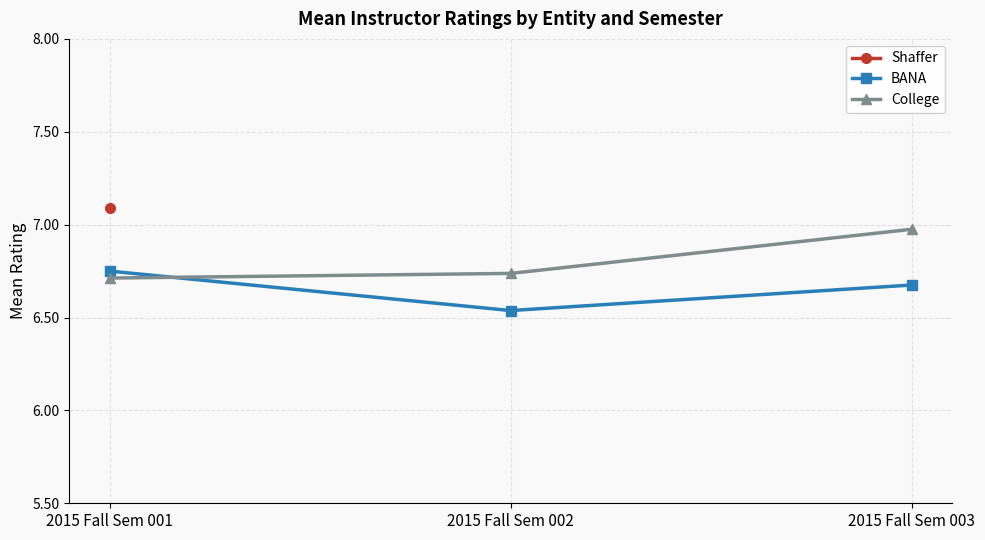

Which label corresponds to the largest value in the chart?

2015 Fall Sem 003